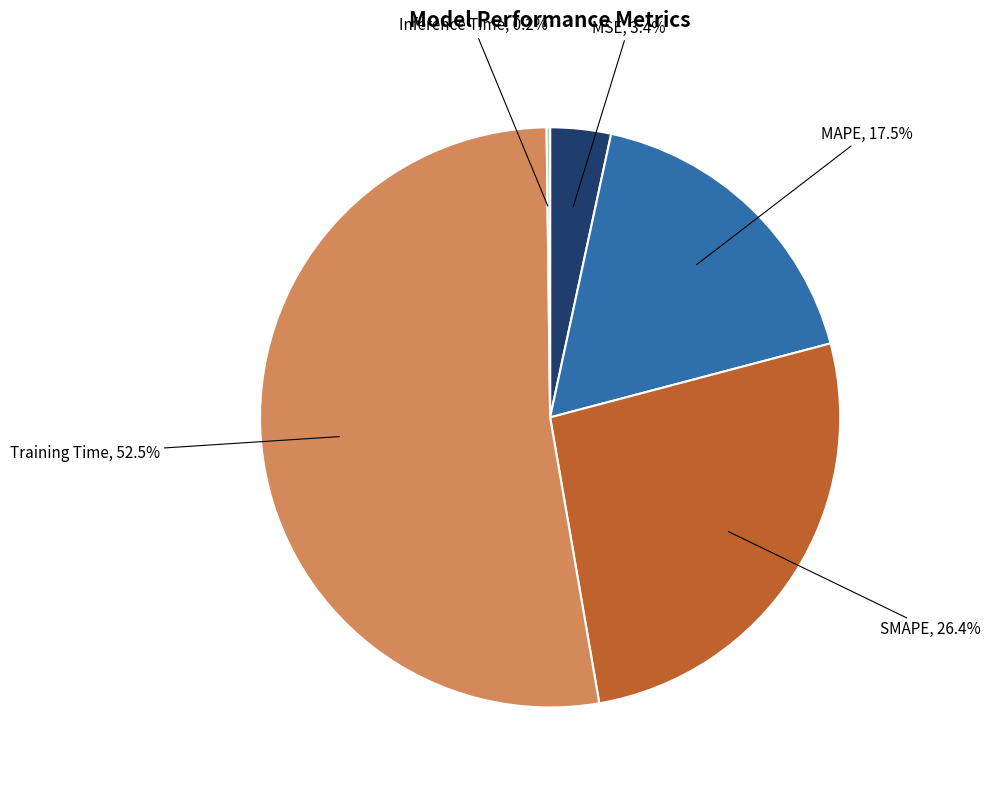

Does Training Time account for over 50% of the chart?

Yes